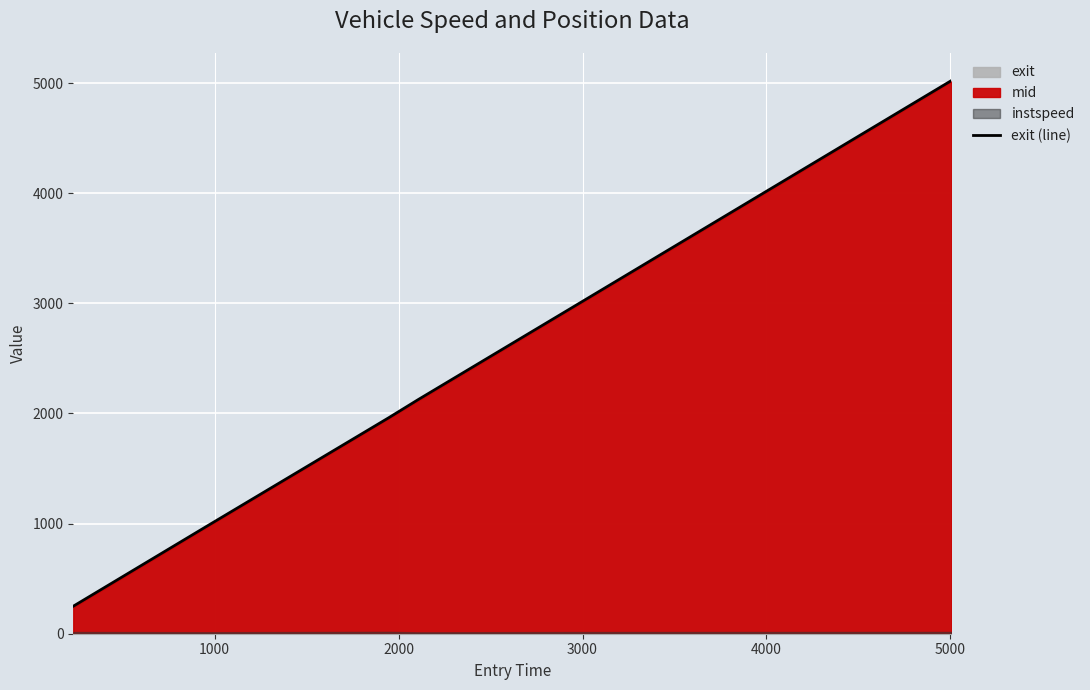

What is the difference between the maximum and minimum values?

4772.8